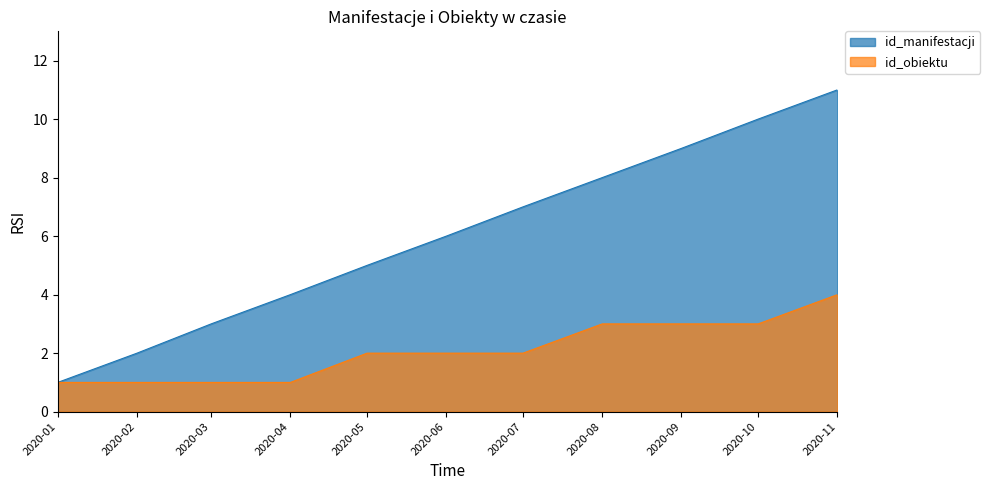

Reading right to left, extract all data points from this chart.

id_manifestacji: 11	10	9	8	7	6	5	4	3	2	1
id_obiektu: 4	3	3	3	2	2	2	1	1	1	1